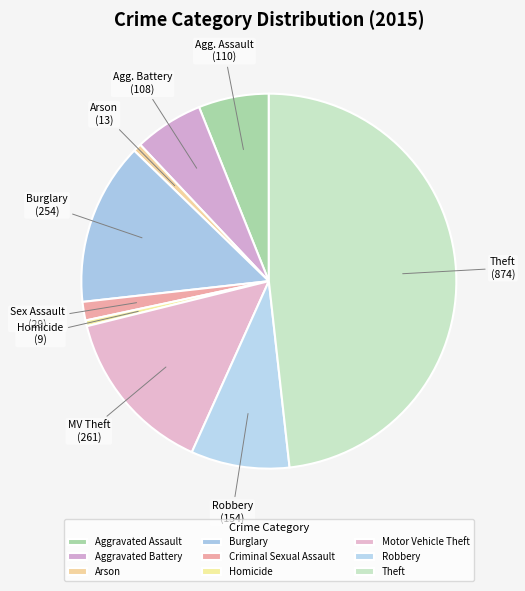

Does Homicide account for over 50% of the chart?

No